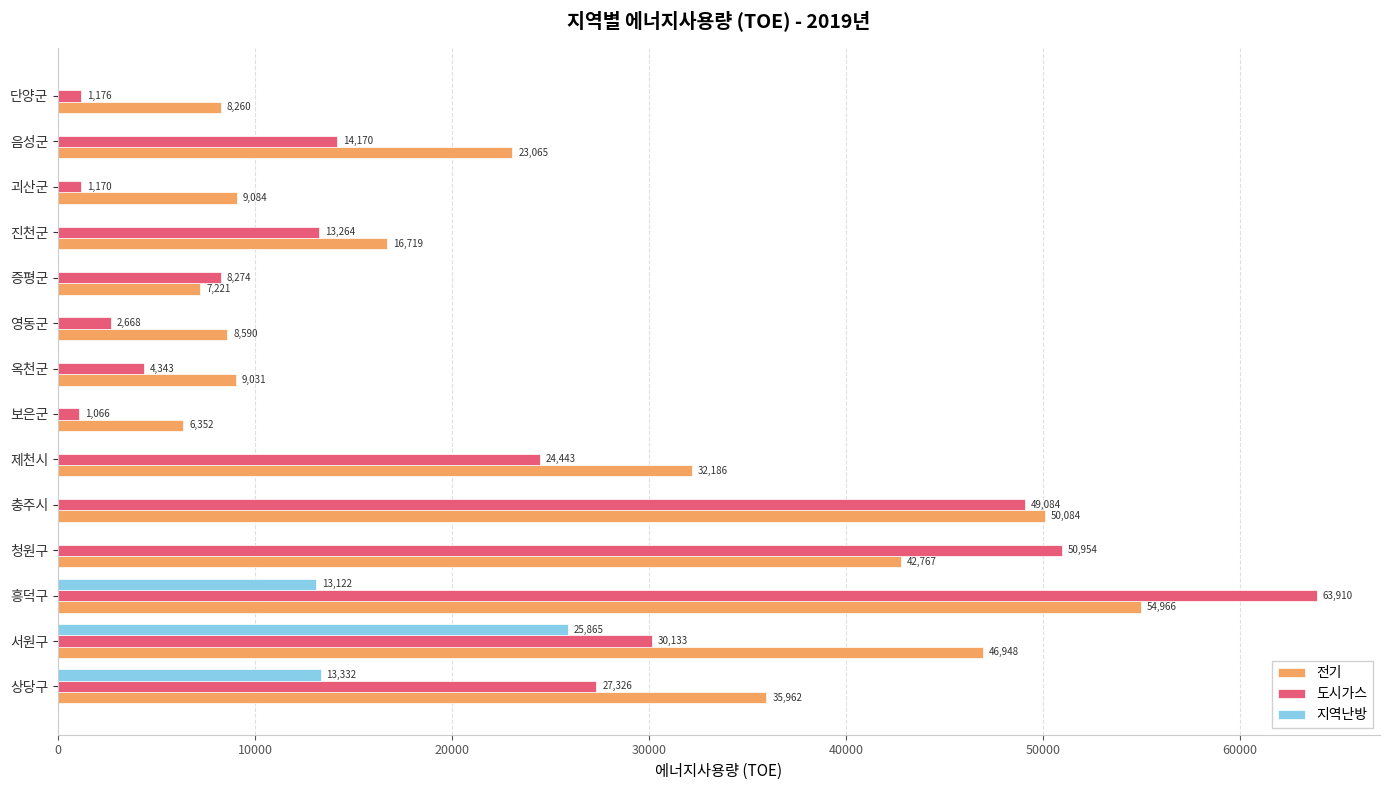

Count the number of data series in this chart.

3